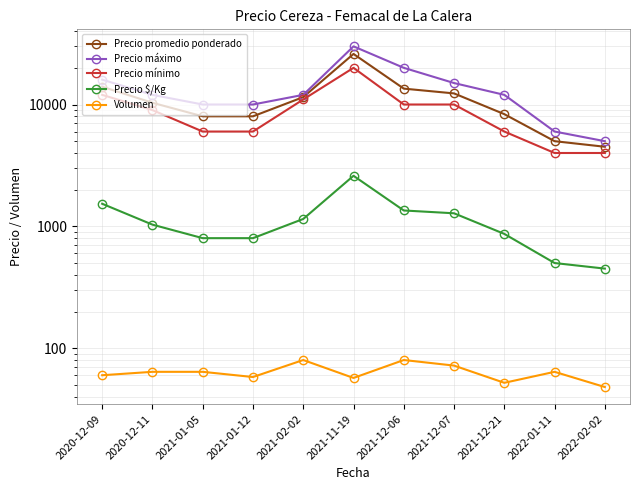

Is it true that Precio promedio ponderado equals 2762 at 2021-01-05?

False